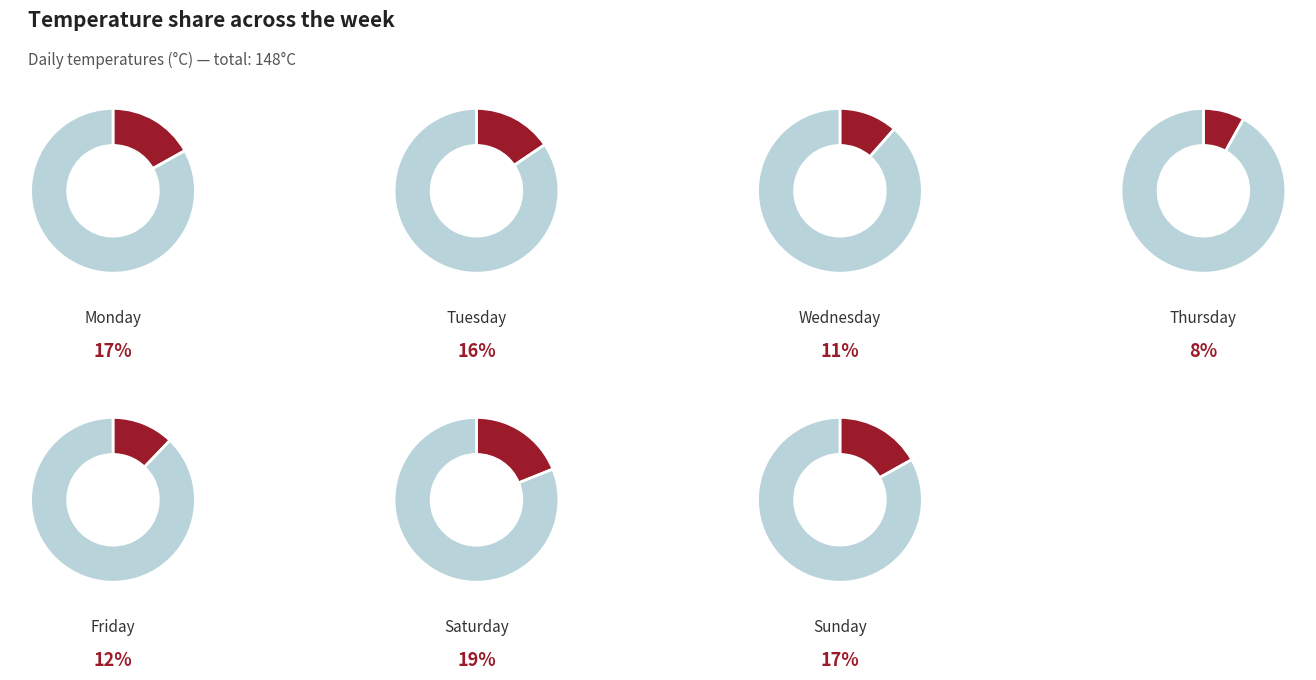

Count the number of slices in the pie.

7